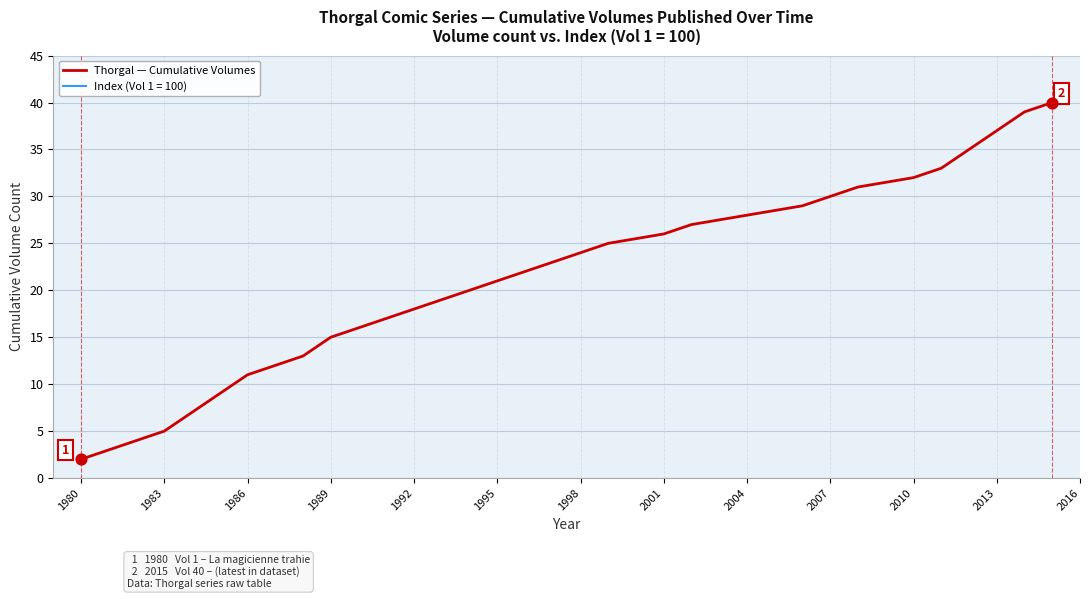

The value of Thorgal — Cumulative Volumes at 2013 is 37. True or false?

True